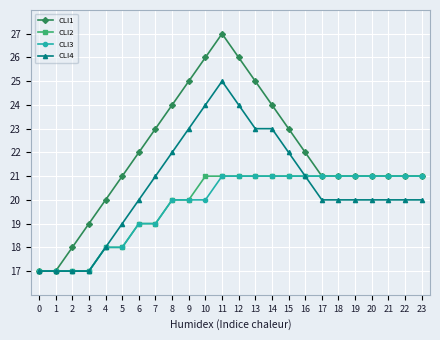

How many data points does each series have?

24